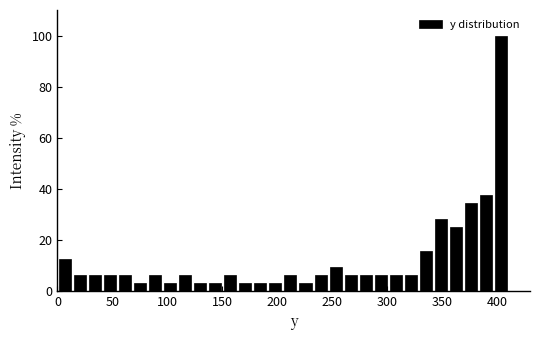

Around what value on the x-axis is the tallest bar? Give the approximate position of its centre, as read against the axis.

405